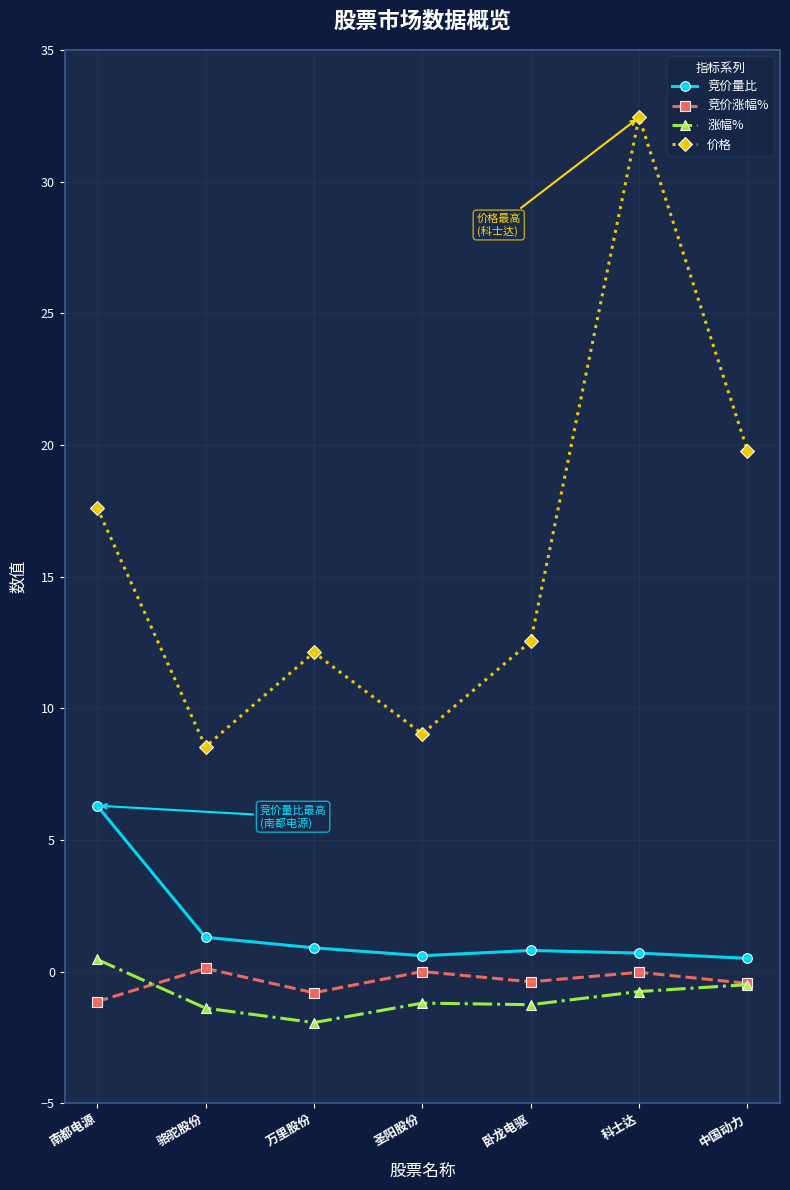

True or false: 涨幅% and 价格 cross at least once.

False